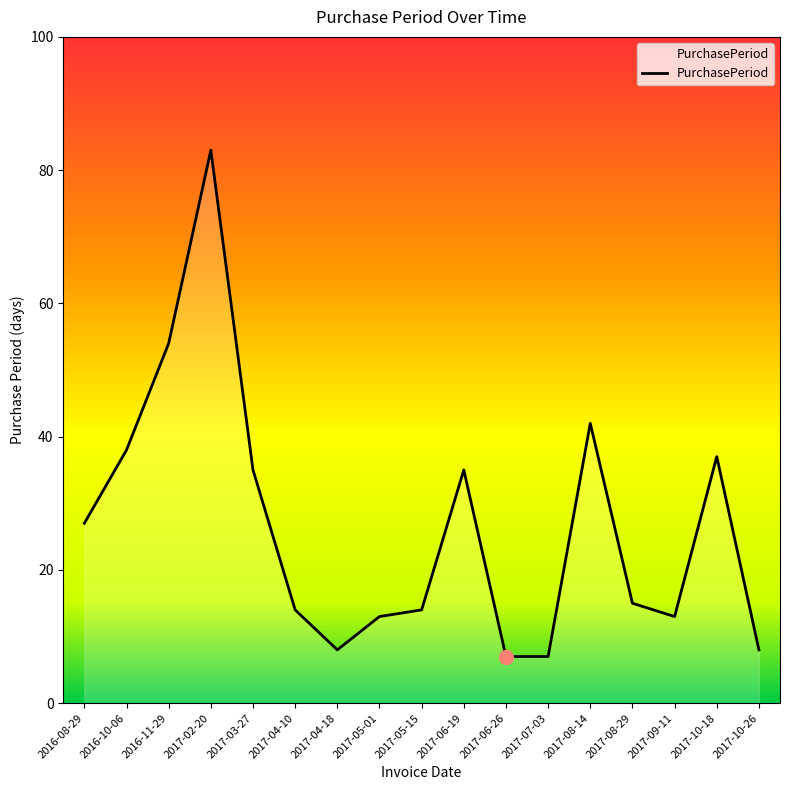

Reading left to right, transcribe all the data shown in this chart.

27	38	54	83	35	14	8	13	14	35	7	7	42	15	13	37	8